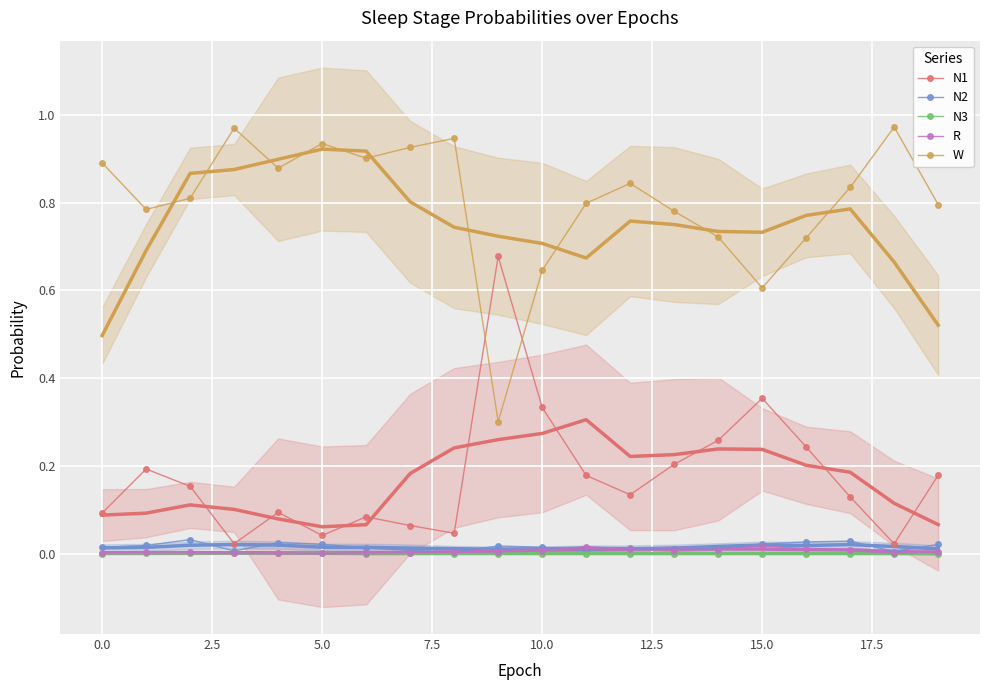

At 15, list the series in order from largest to smallest.

W, N1, N2, R, N3